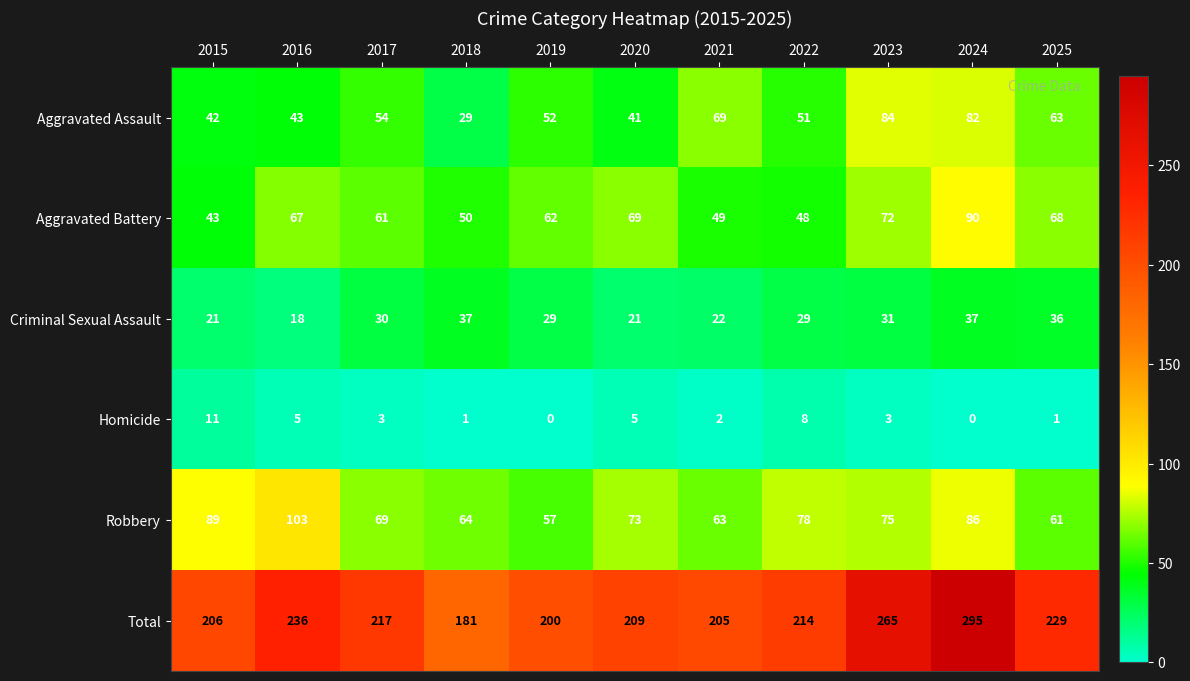

How many categories are shown in the chart?

11